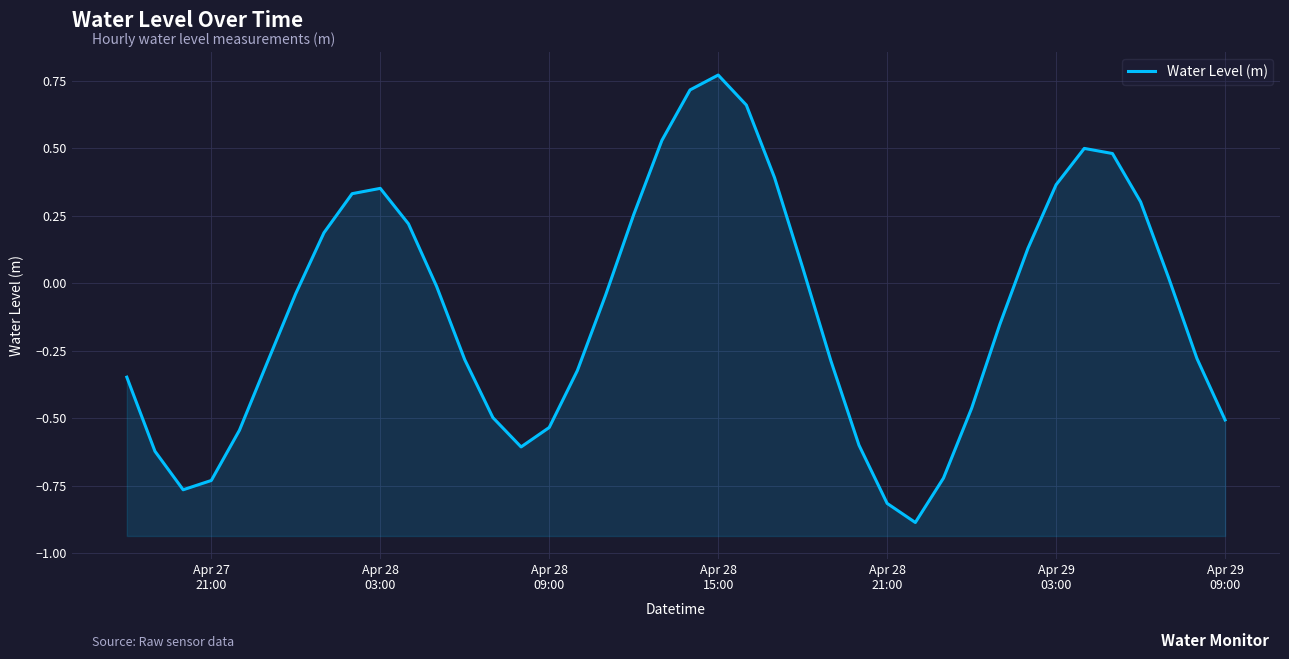

How many series are shown in this chart?

1